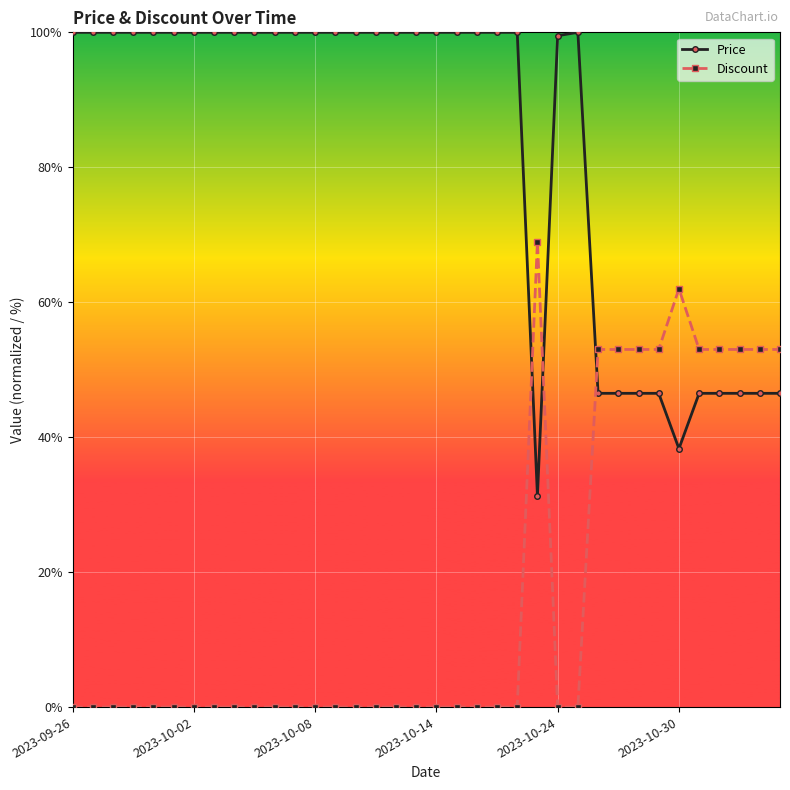

List the series in order of their peak value, highest first.

Price, Discount